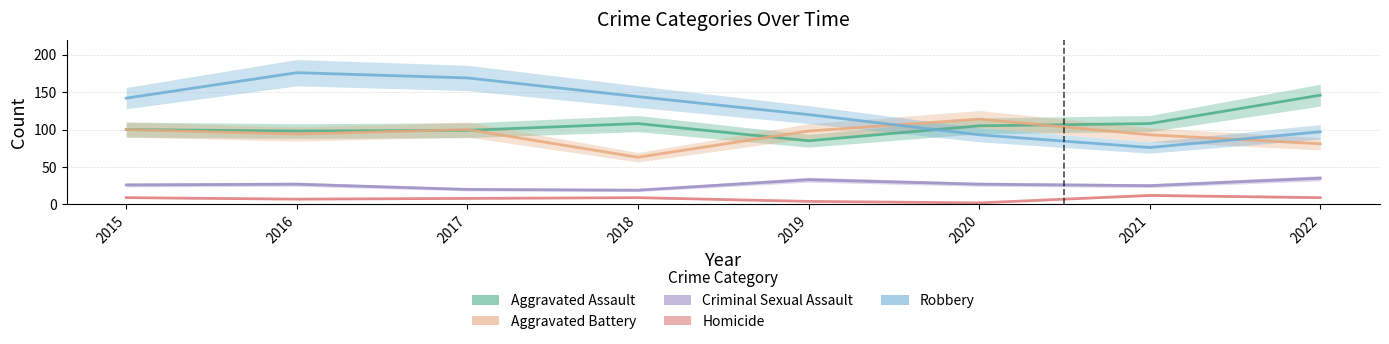

The value of Aggravated Battery at 2018 is 63. True or false?

True